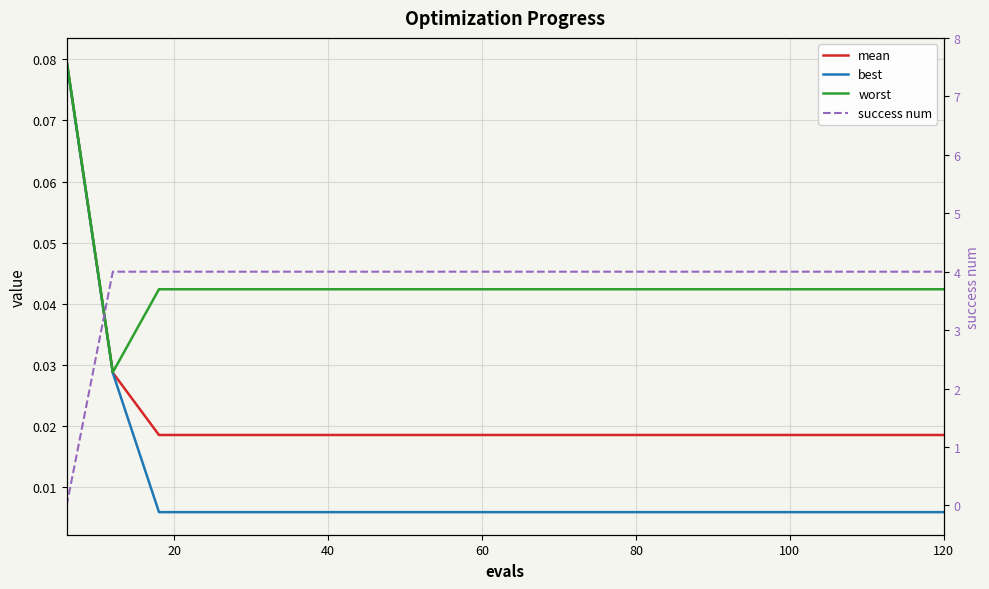

At how many categories does at least one series exceed 0?

20